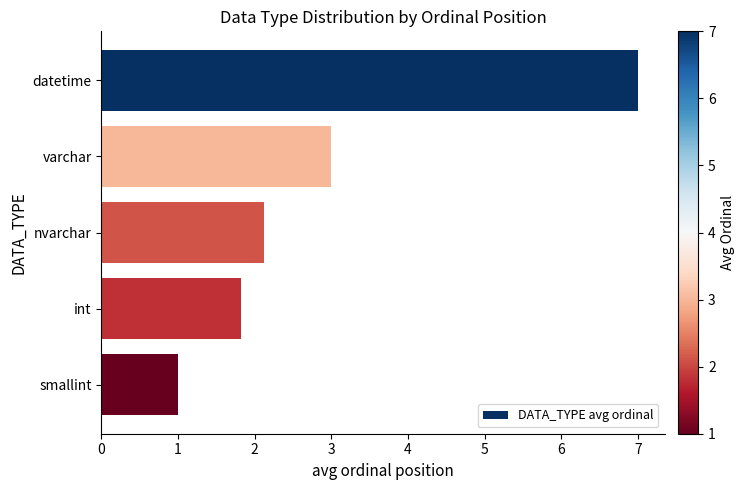

Which label corresponds to the smallest value in the chart?

smallint